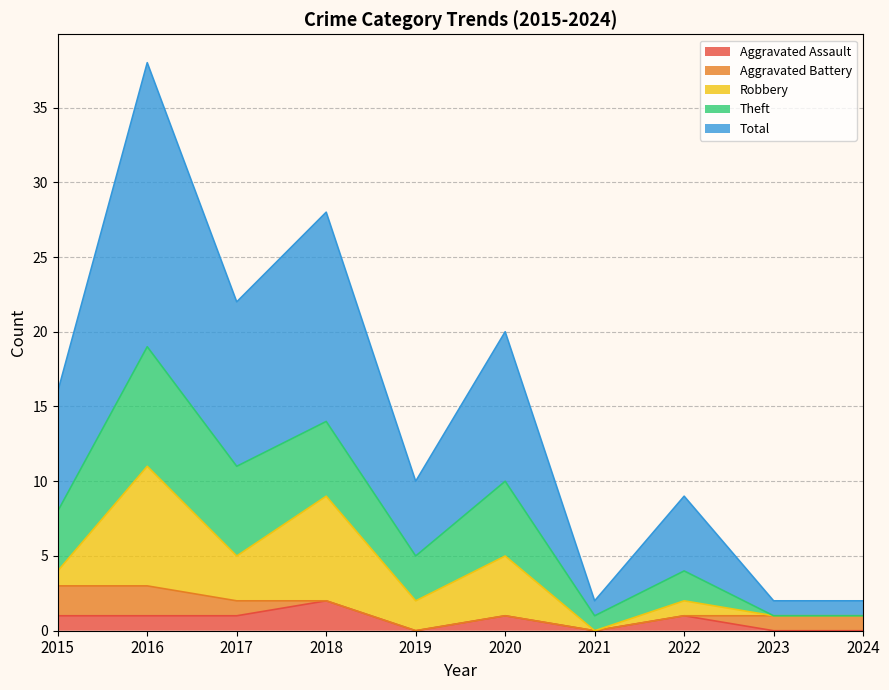

True or false: Aggravated Assault and Theft intersect in this chart.

False